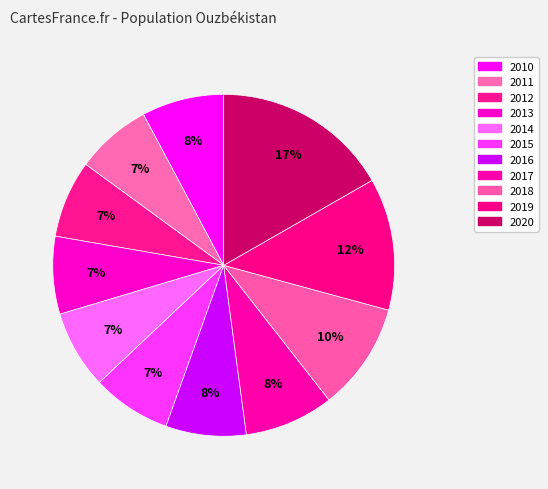

What is the total percentage of 2013 and 2018?

17.6%